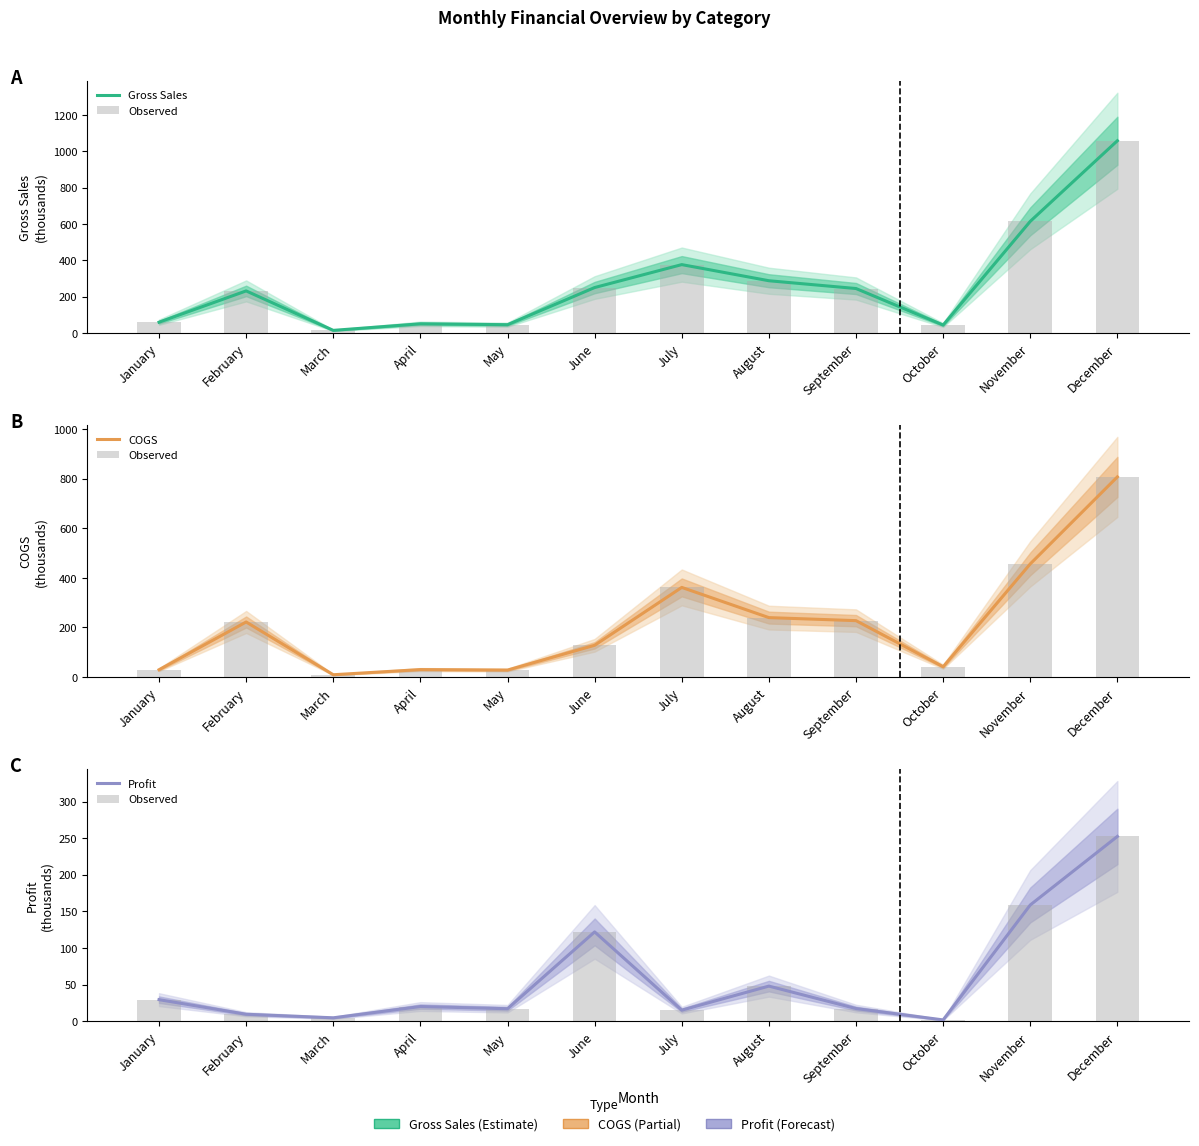

Read the Observed value at December.

252.3